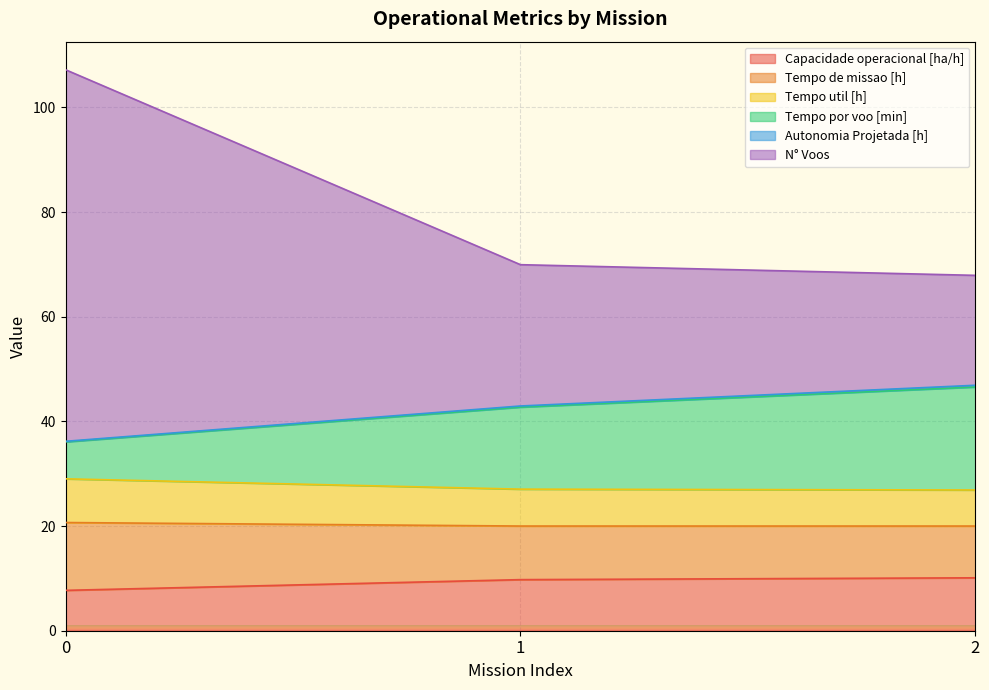

Is the value of Capacidade operacional [ha/h] at 0 greater than the value of N° Voos at 1?

No